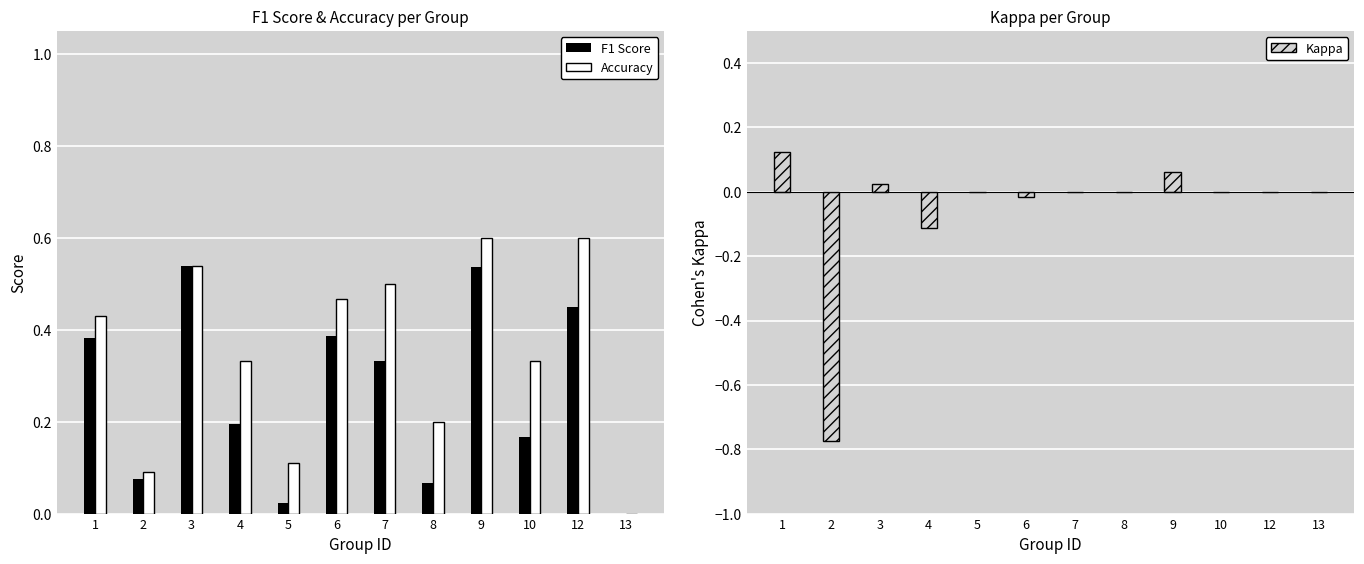

What is the value of the F1 Score bar at the 1st from the left?

0.4